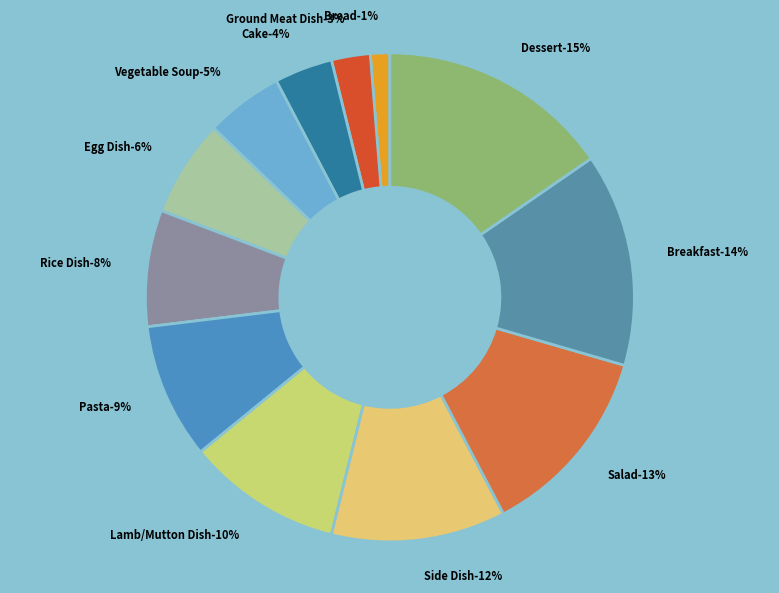

Is the sum of Rice Dish and Breakfast greater than half?

No